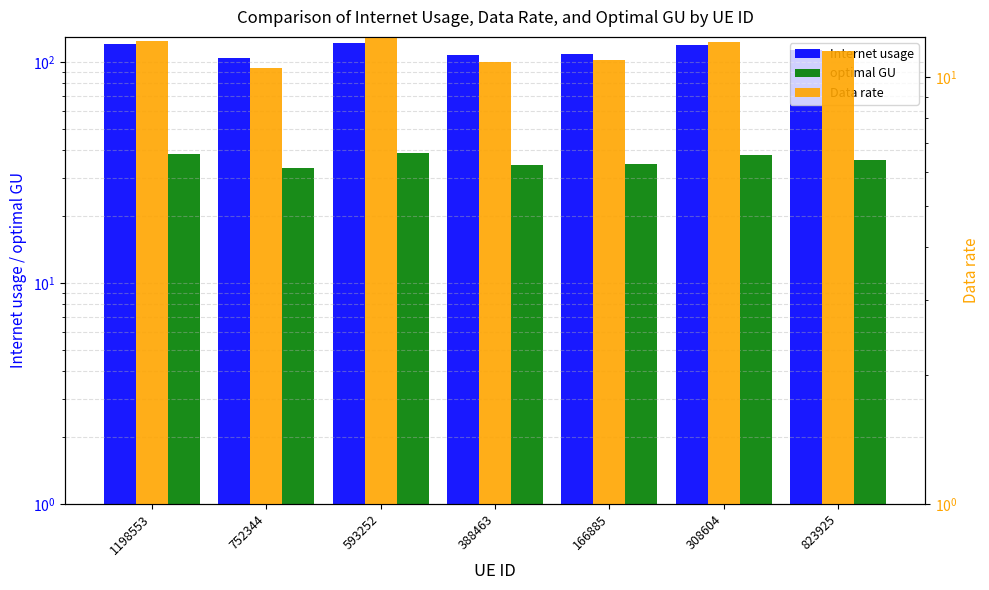

At which category is the sum across all series the highest?

593252